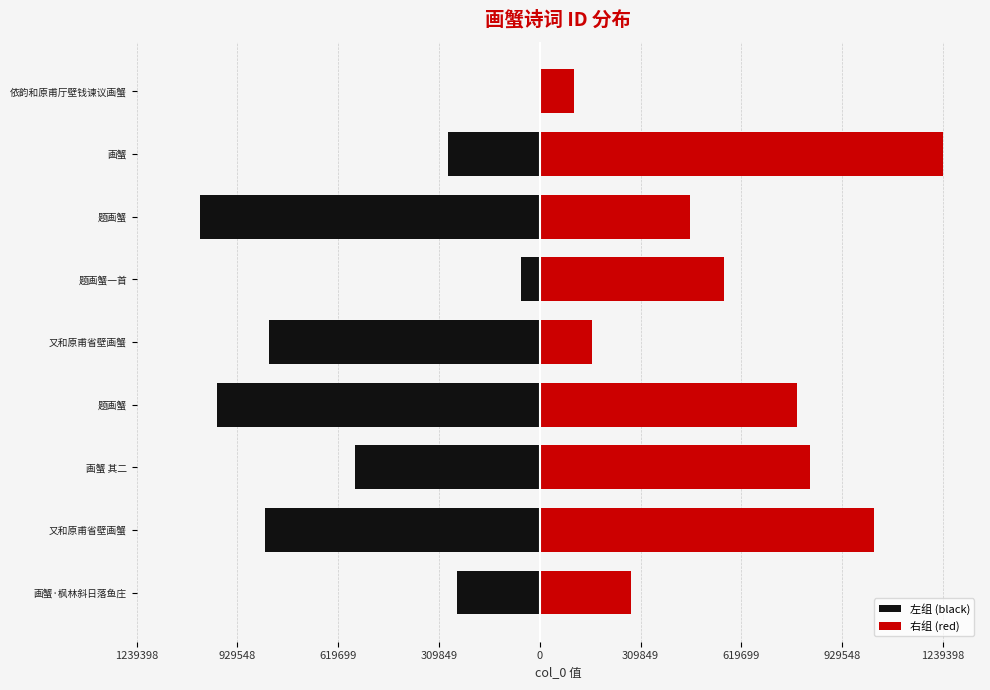

What is the difference between the maximum and minimum values in the 右组 (red) series?

1134343